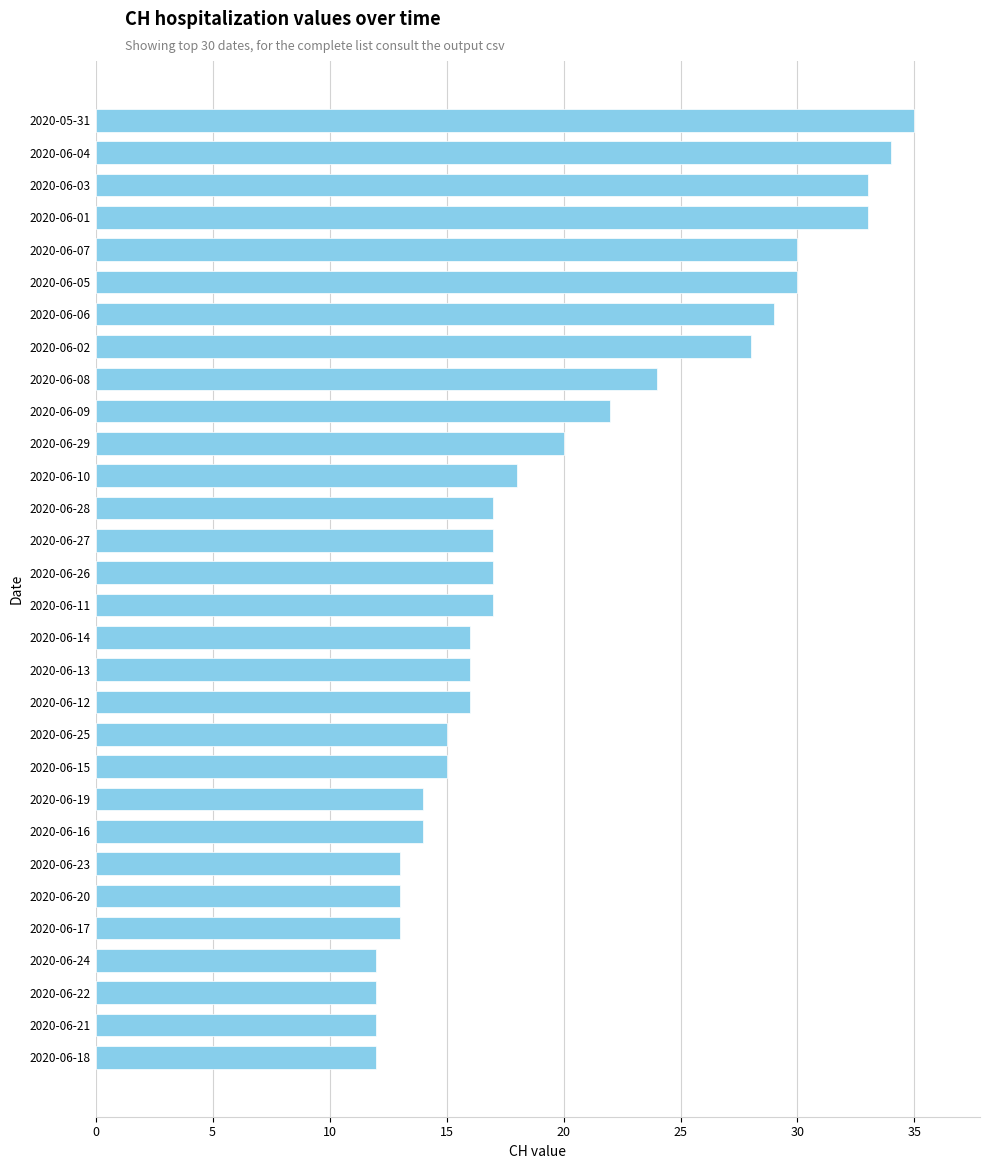

What is the label of the 1st bar from the bottom?

2020-06-18